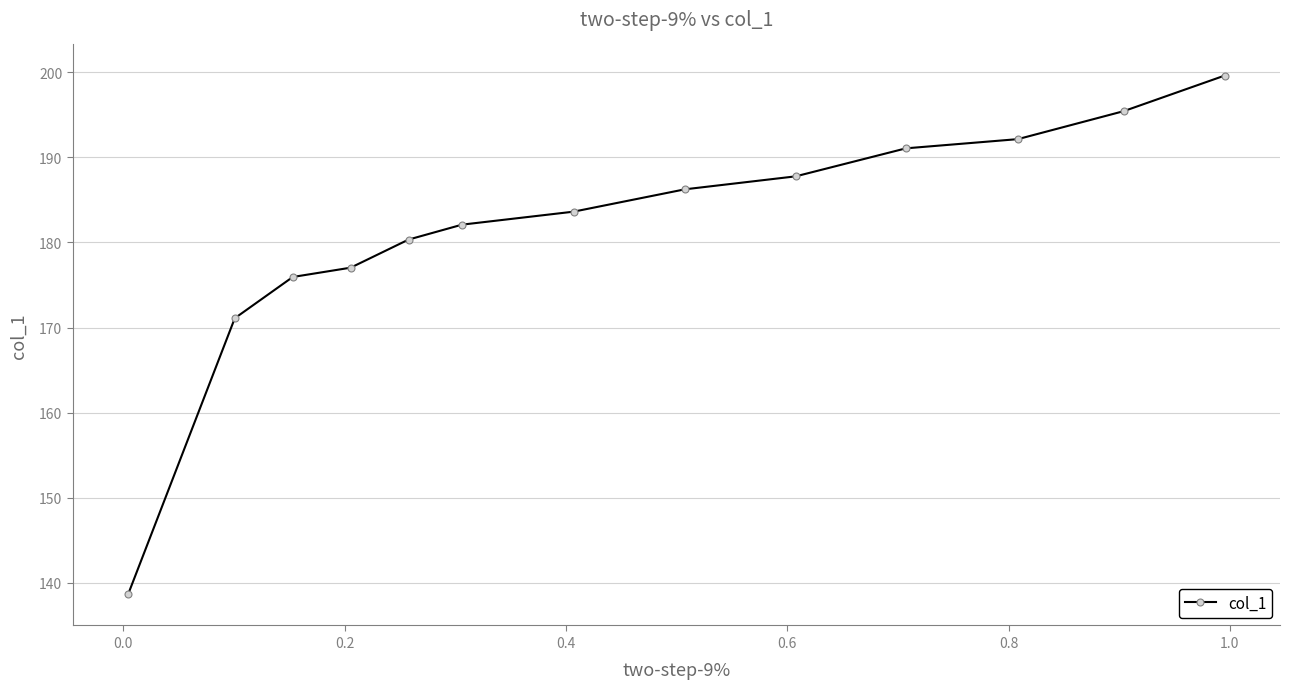

What is the greatest value displayed?

199.6